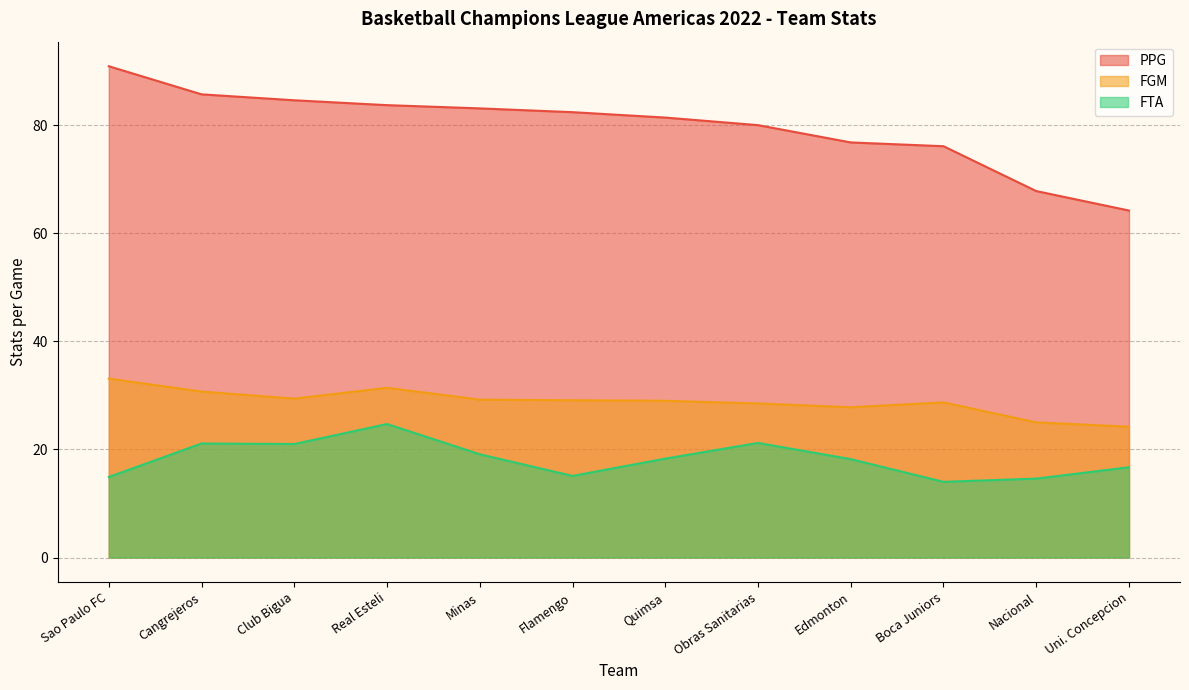

Rank the series by their average value, from highest to lowest.

PPG, FGM, FTA